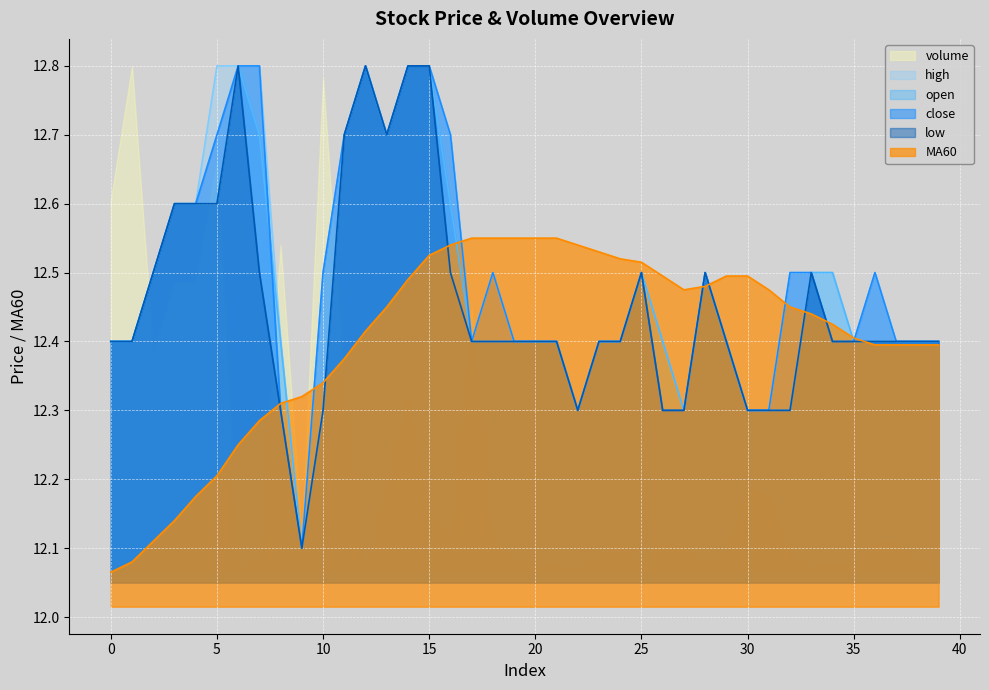

True or false: open and MA60 cross at least once.

True